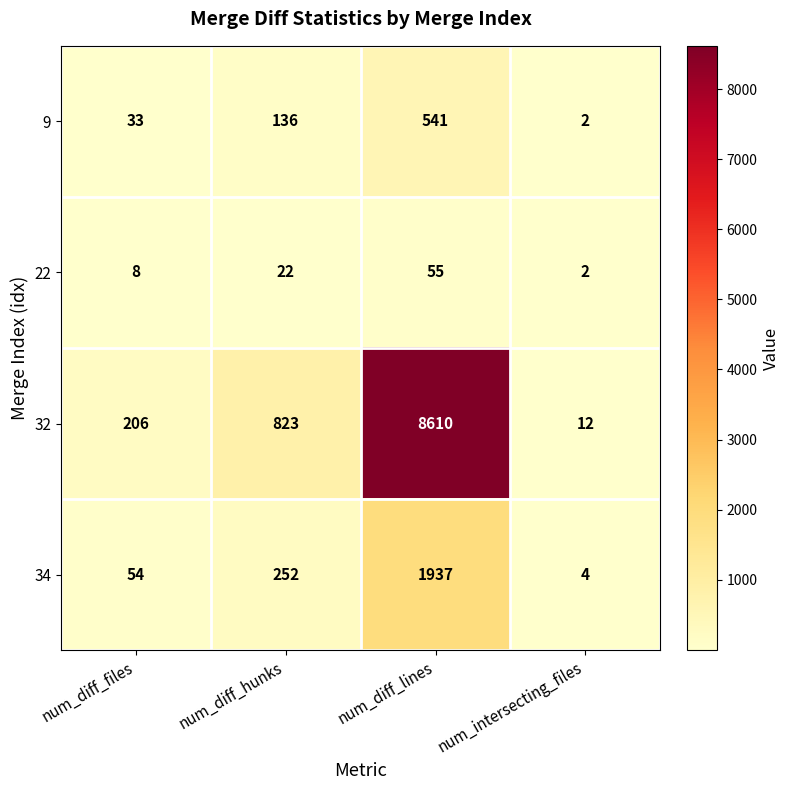

Which series has the largest total across all categories?

32